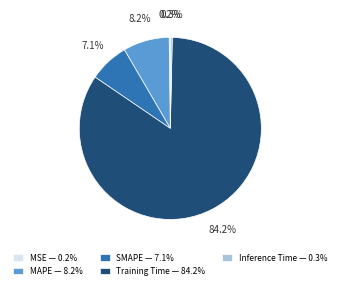

To the nearest percent, what is the average slice percentage?

20%